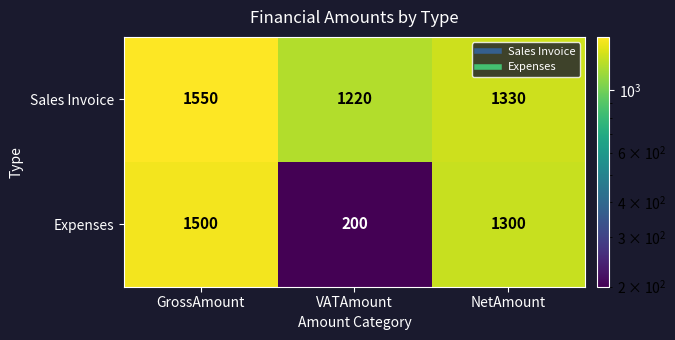

Which label corresponds to the smallest value in the chart?

VATAmount